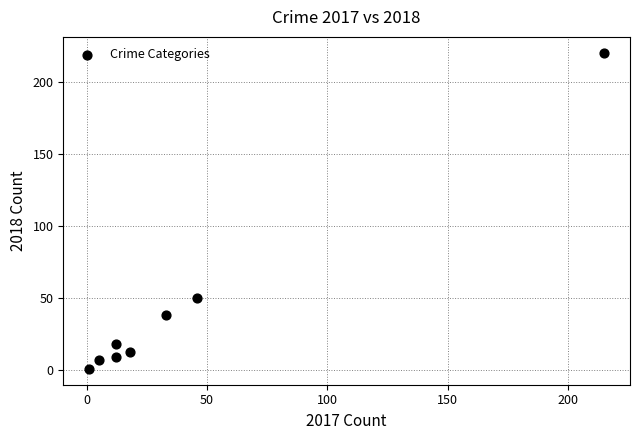

What is the range of X values (max minus min)?

214